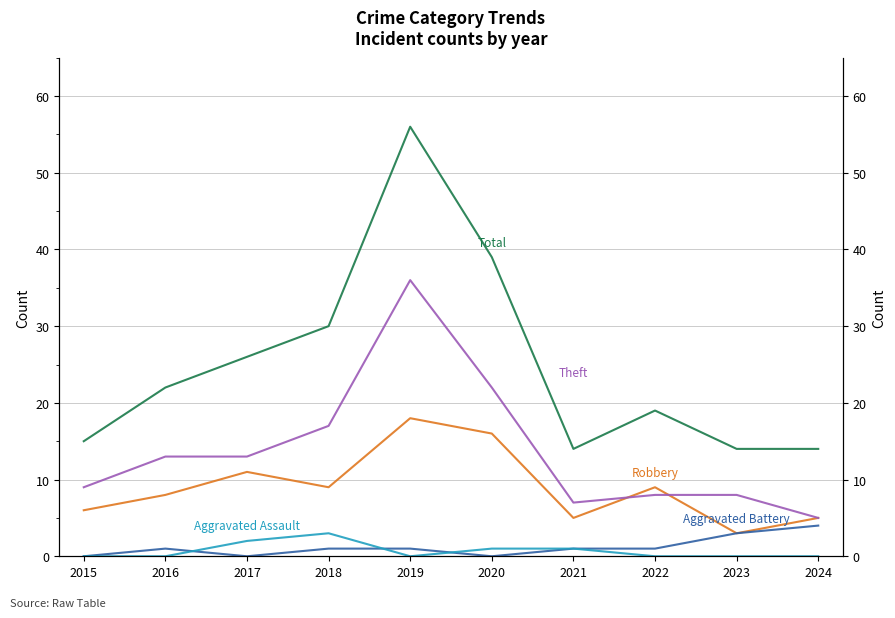

Which series has the largest range (max minus min)?

Total